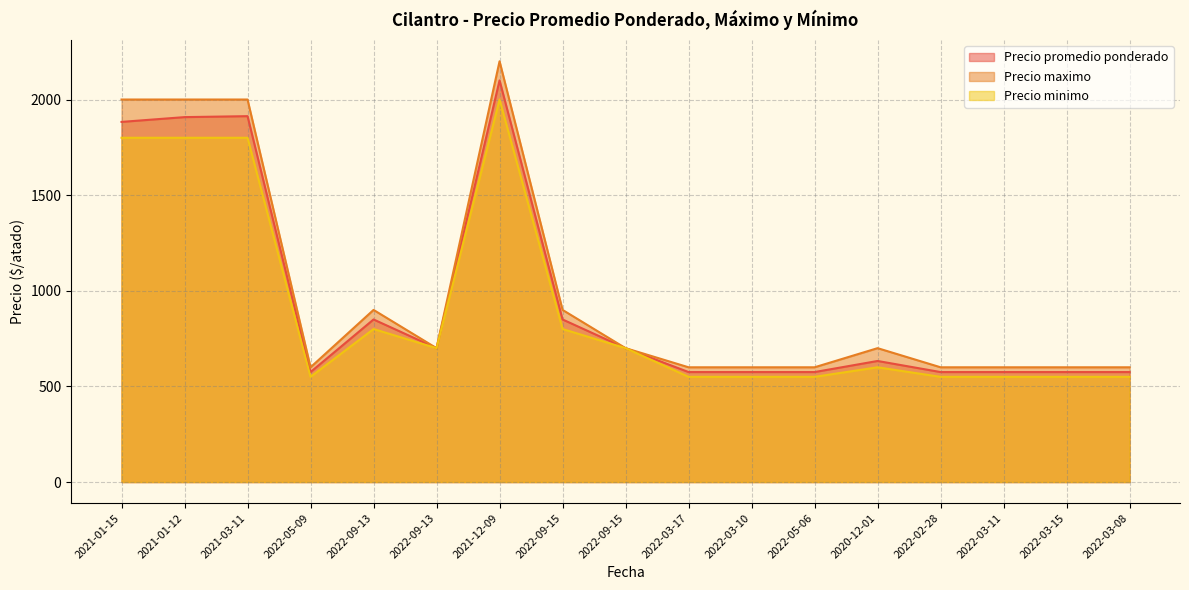

List the labels in order of Precio promedio ponderado value, smallest first.

2022-05-09, 2022-03-17, 2022-03-10, 2022-05-06, 2022-02-28, 2022-03-11, 2022-03-15, 2022-03-08, 2020-12-01, 2022-09-13, 2022-09-15, 2022-09-13, 2022-09-15, 2021-01-15, 2021-01-12, 2021-03-11, 2021-12-09